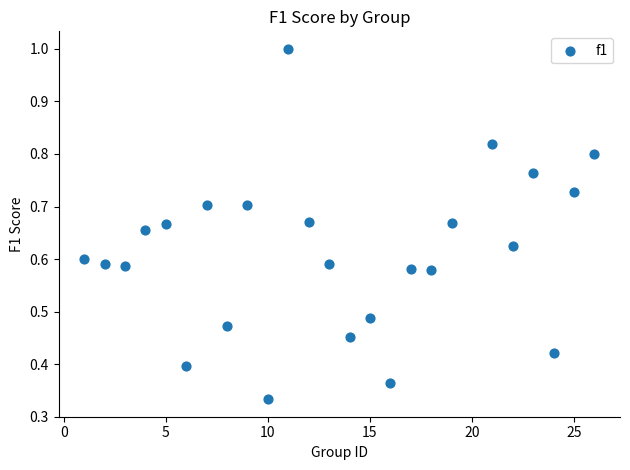

Count the number of points in this scatter plot.

25